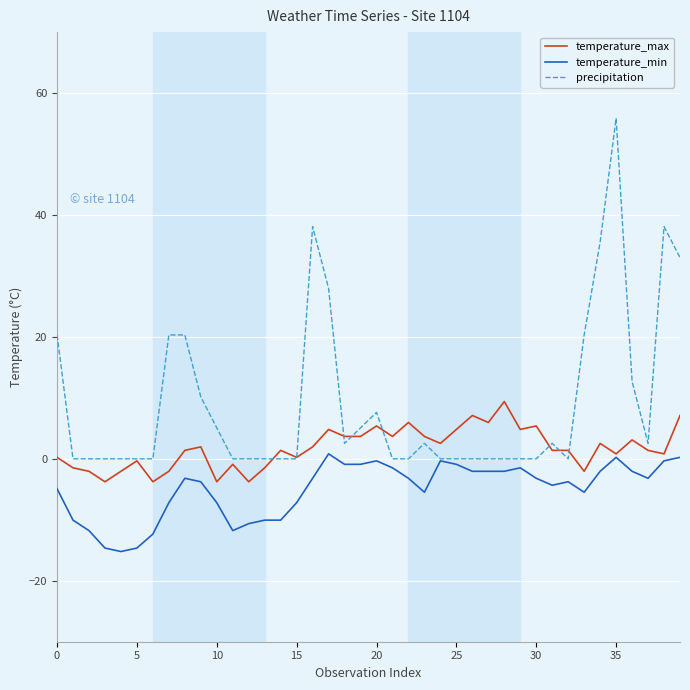

Reading left to right, extract all data points from this chart.

temperature_max: 0.2	-1.5	-2.0	-3.8	-2.0	-0.3	-3.8	-2.0	1.4	2.0	-3.8	-0.9	-3.8	-1.5	1.4	0.2	2.0	4.8	3.7	3.7	5.4	3.7	6.0	3.7	2.5	4.8	7.1	6.0	9.4	4.8	5.4	1.4	1.4	-2.0	2.5	0.8	3.1	1.4	0.8	7.1
temperature_min: -4.9	-10.1	-11.8	-14.6	-15.2	-14.6	-12.3	-7.2	-3.2	-3.8	-7.2	-11.8	-10.6	-10.1	-10.1	-7.2	-3.2	0.8	-0.9	-0.9	-0.3	-1.5	-3.2	-5.5	-0.3	-0.9	-2.0	-2.0	-2.0	-1.5	-3.2	-4.3	-3.8	-5.5	-2.0	0.2	-2.0	-3.2	-0.3	0.2
precipitation: 20.3	0.0	0.0	0.0	0.0	0.0	0.0	20.3	20.3	10.2	5.1	0.0	0.0	0.0	0.0	0.0	38.1	27.9	2.5	5.1	7.6	0.0	0.0	2.5	0.0	0.0	0.0	0.0	0.0	0.0	0.0	2.5	0.0	20.3	35.6	55.9	12.7	2.5	38.1	33.0